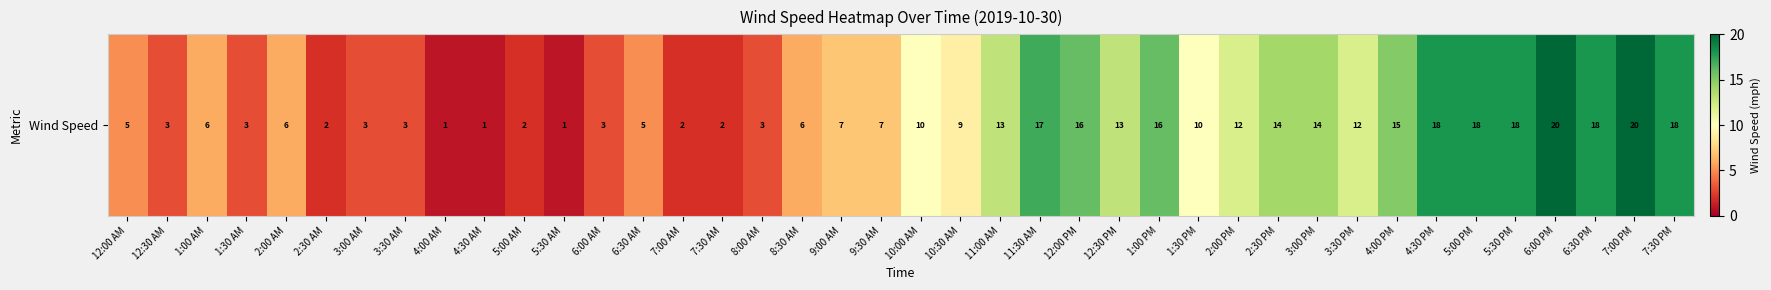

What is the minimum value shown in the chart?

1